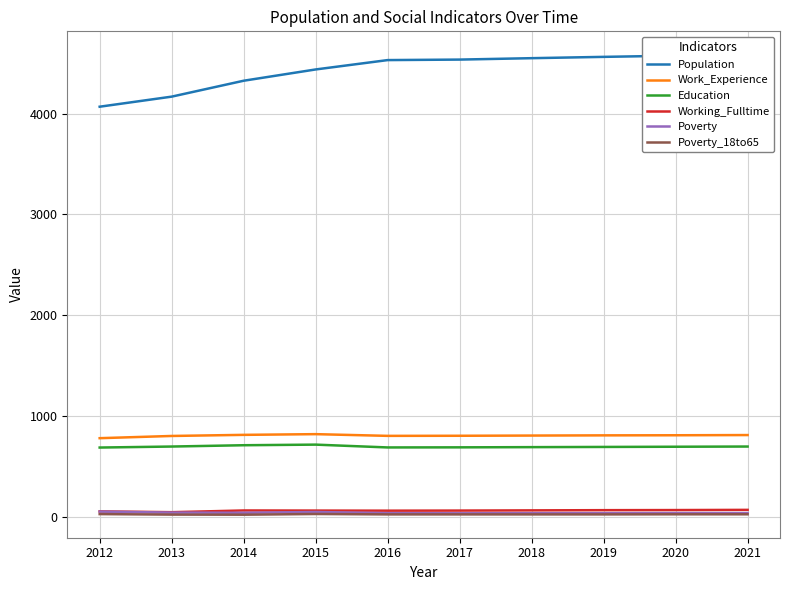

At which label is Population closest to 4330?

2014